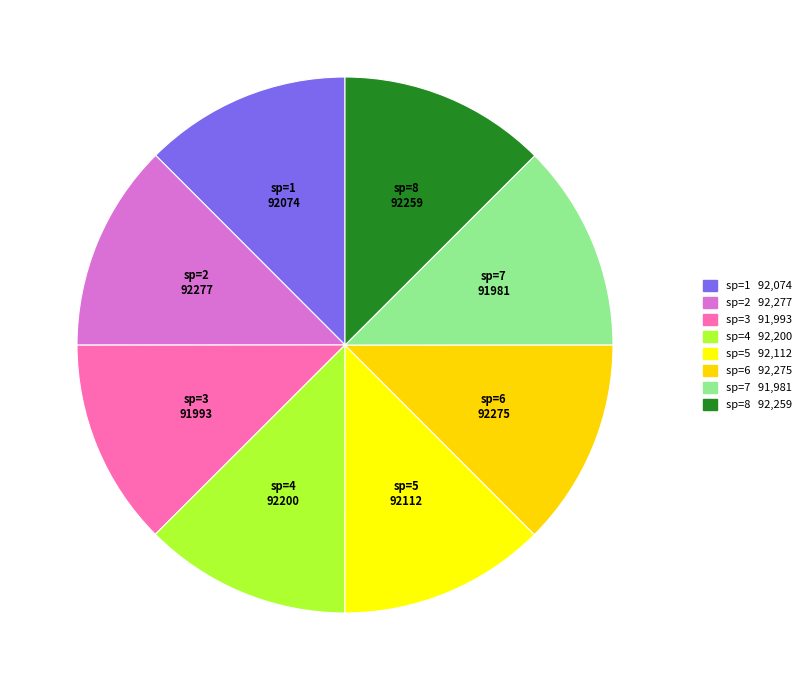

What is the ratio of the value at sp=7 to the value at sp=5?

1.0